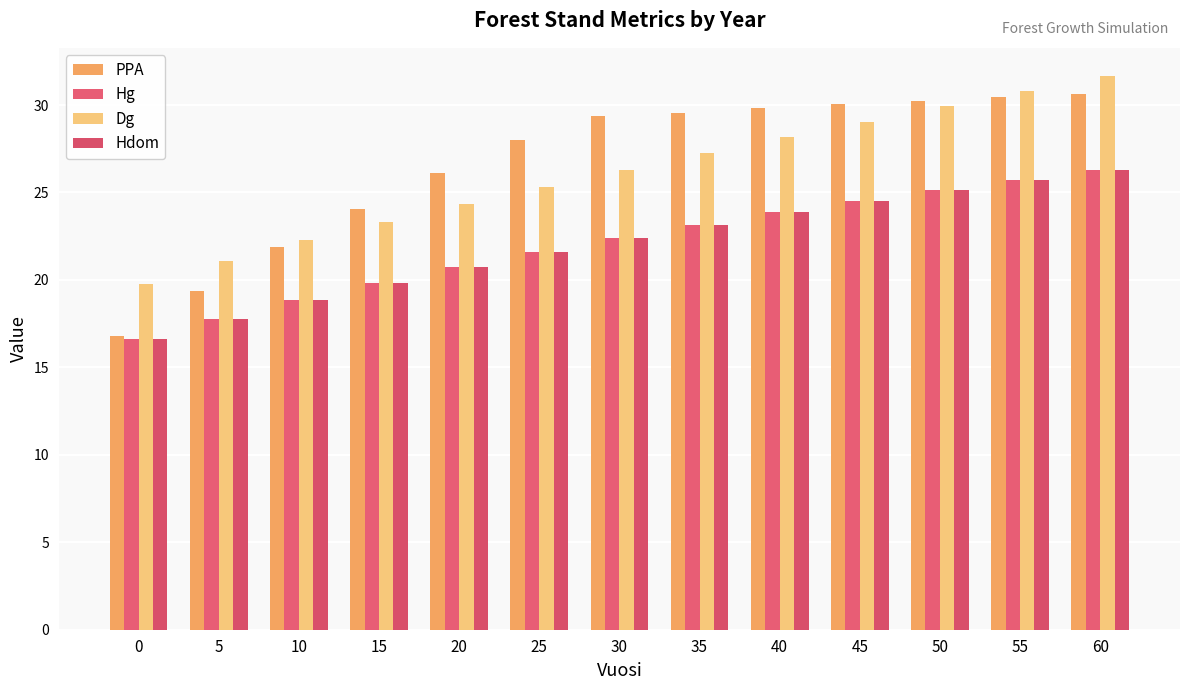

Which series has the largest total across all categories?

PPA